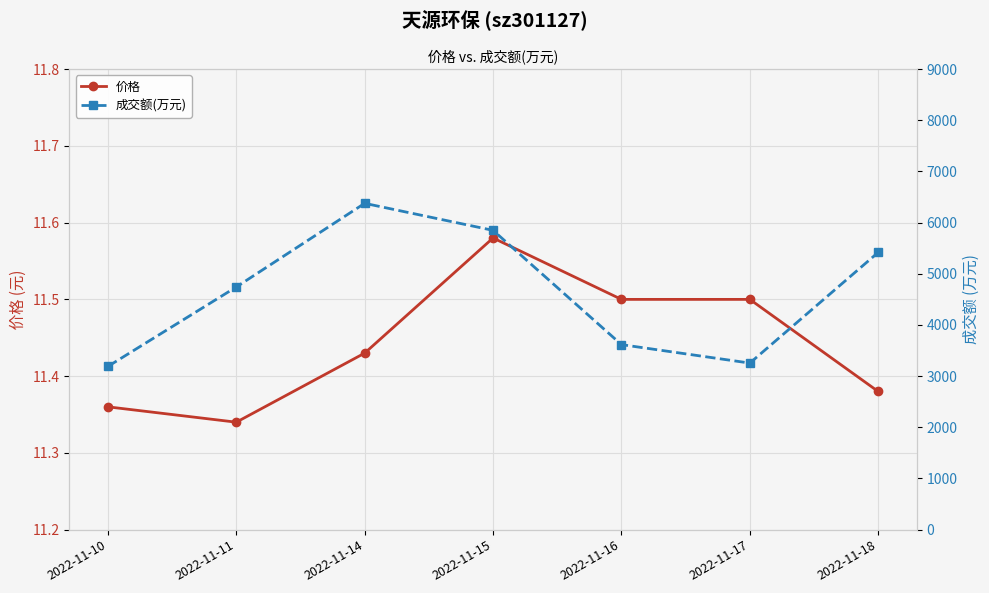

At how many categories does at least one series exceed 2618?

7